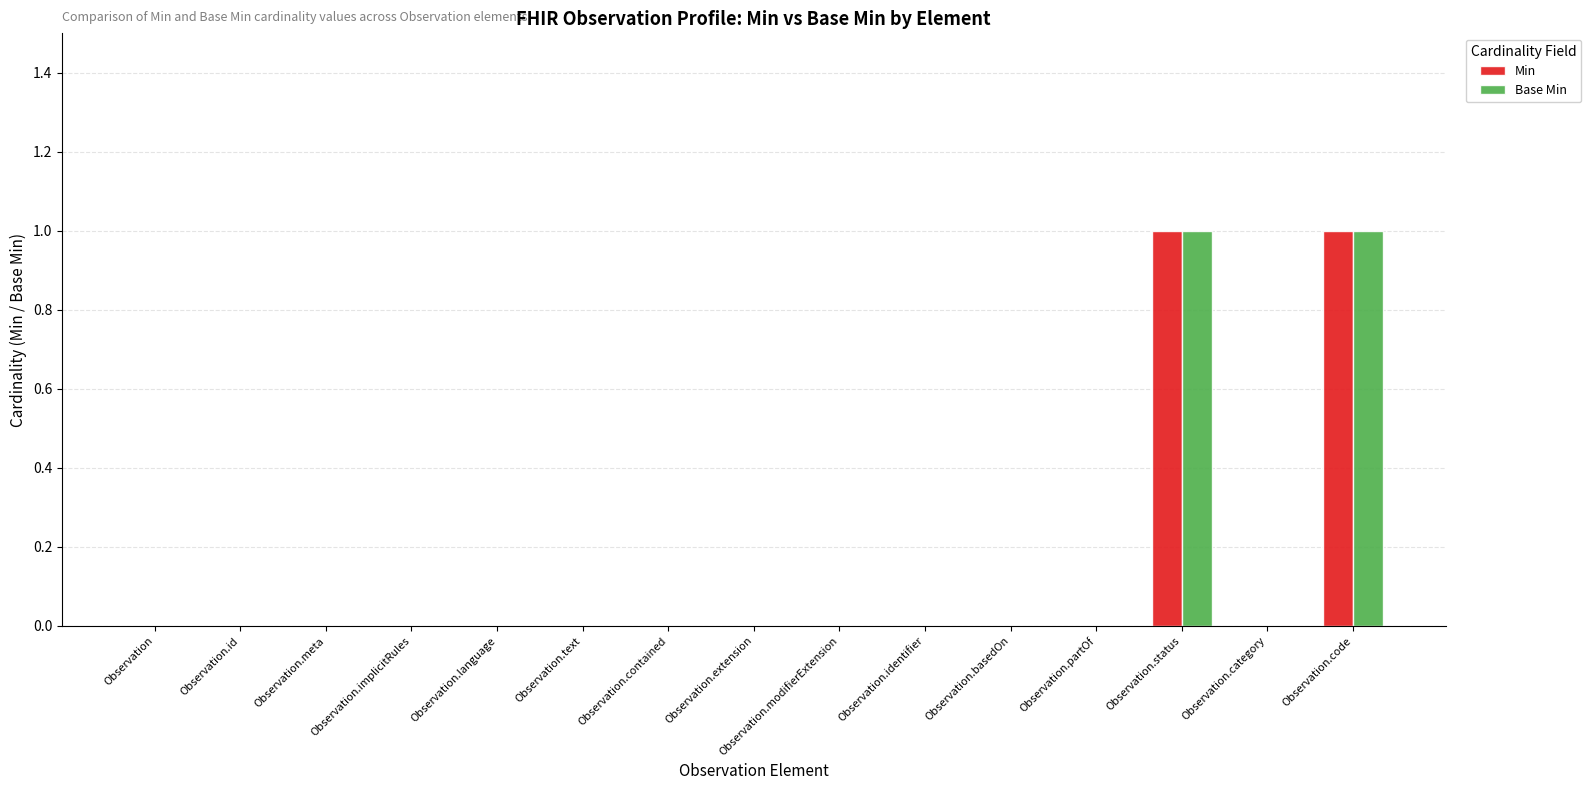

The Base Min series shows 1 at Observation.status. True or false?

True